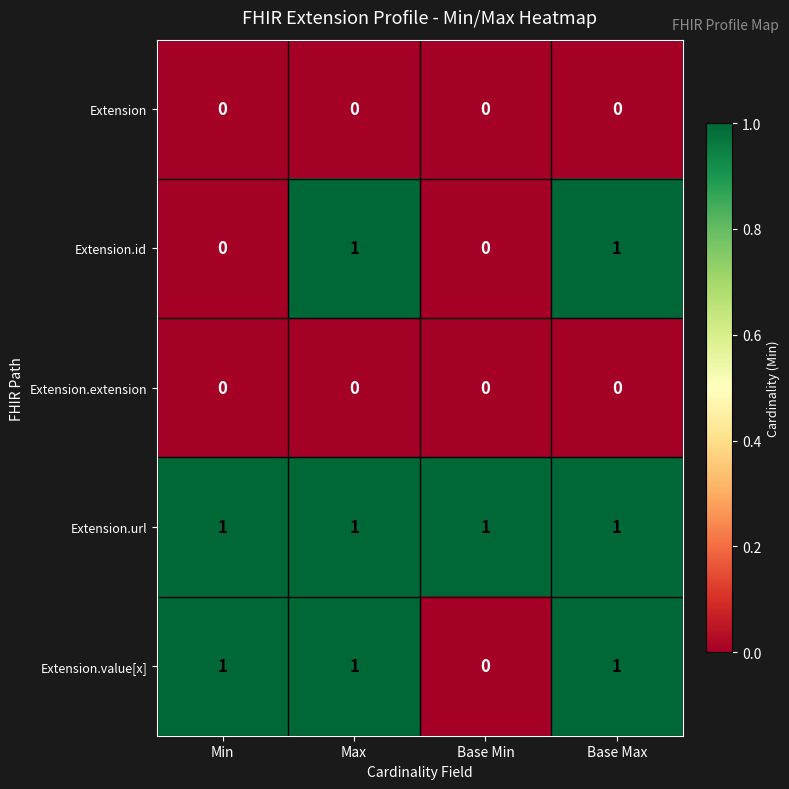

At how many categories does at least one series exceed 0?

4